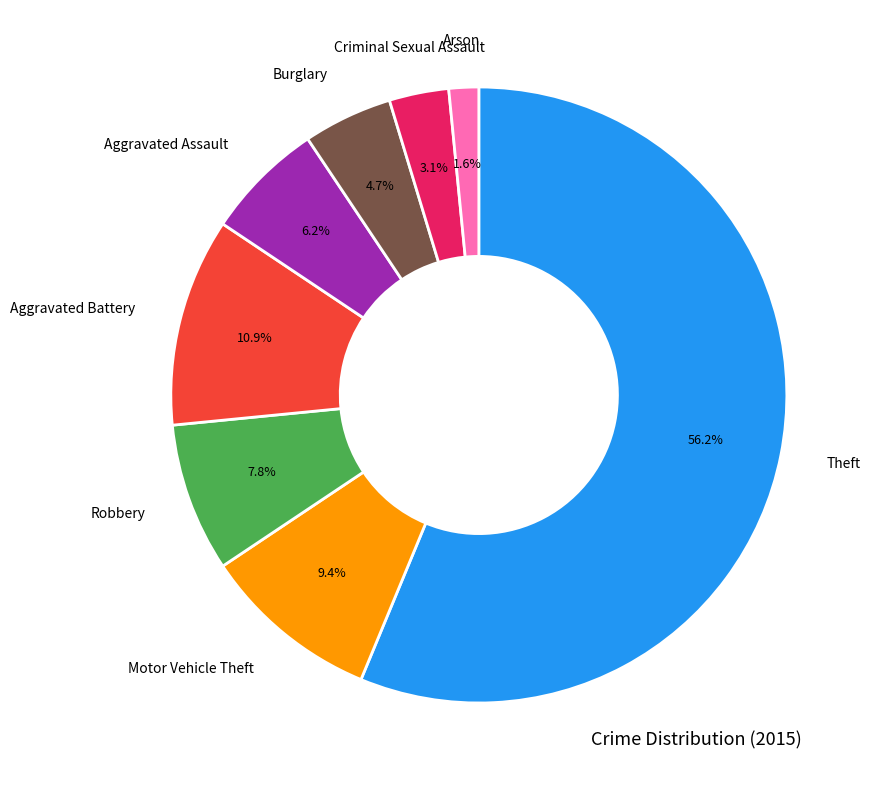

Does any single category account for the majority?

Yes